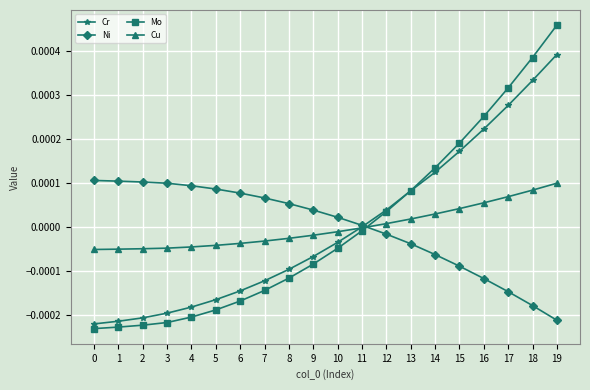

At which label is Mo closest to 0?

11